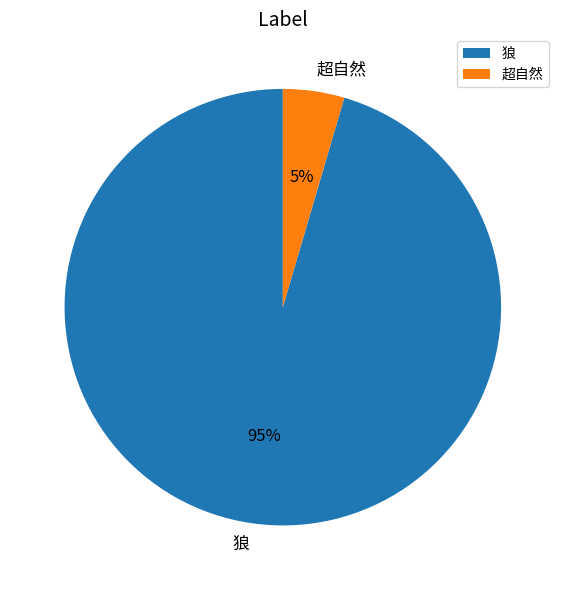

To the nearest percent, what is the average slice percentage?

50%